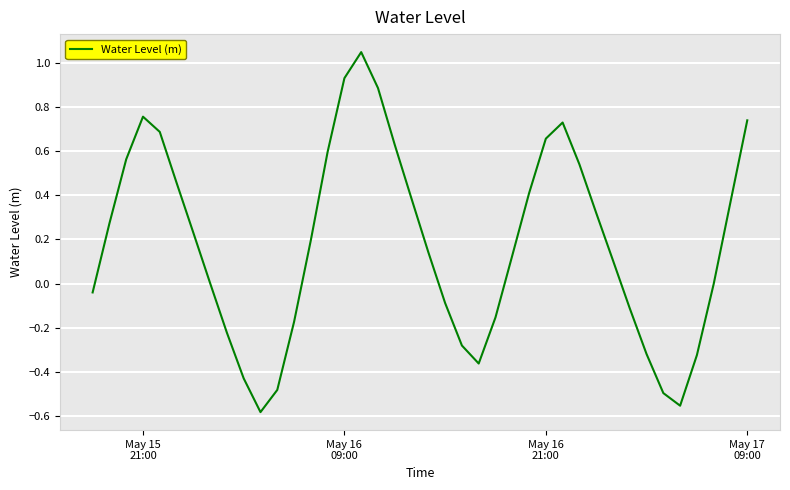

How many lines are shown in the chart?

1